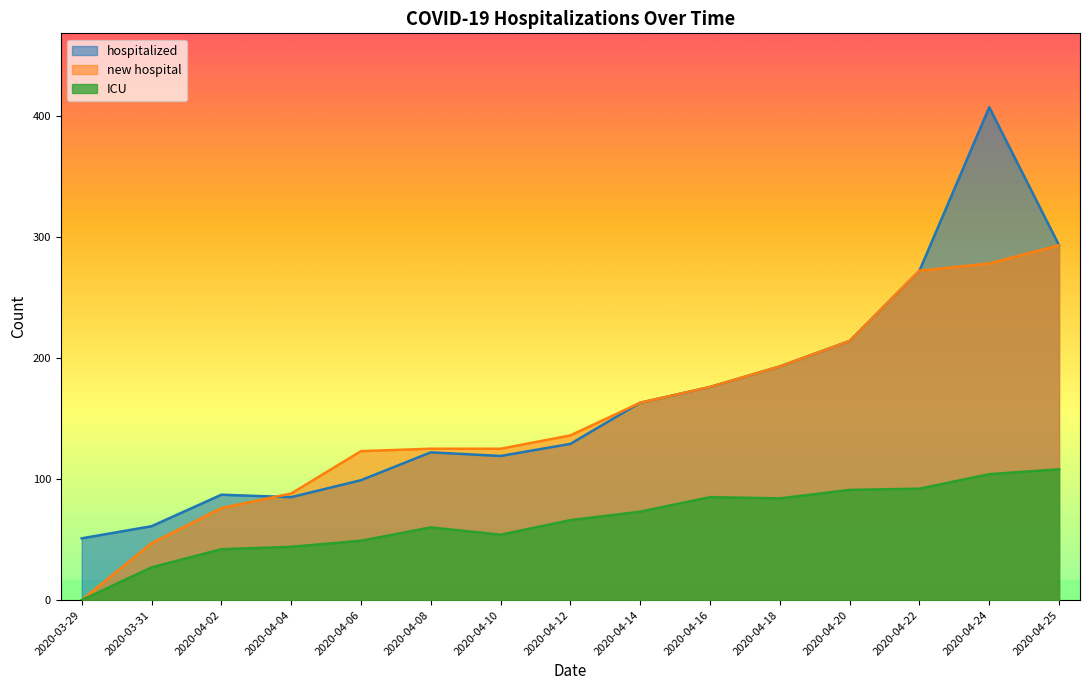

The value of ICU at 2020-04-22 is 92. True or false?

True